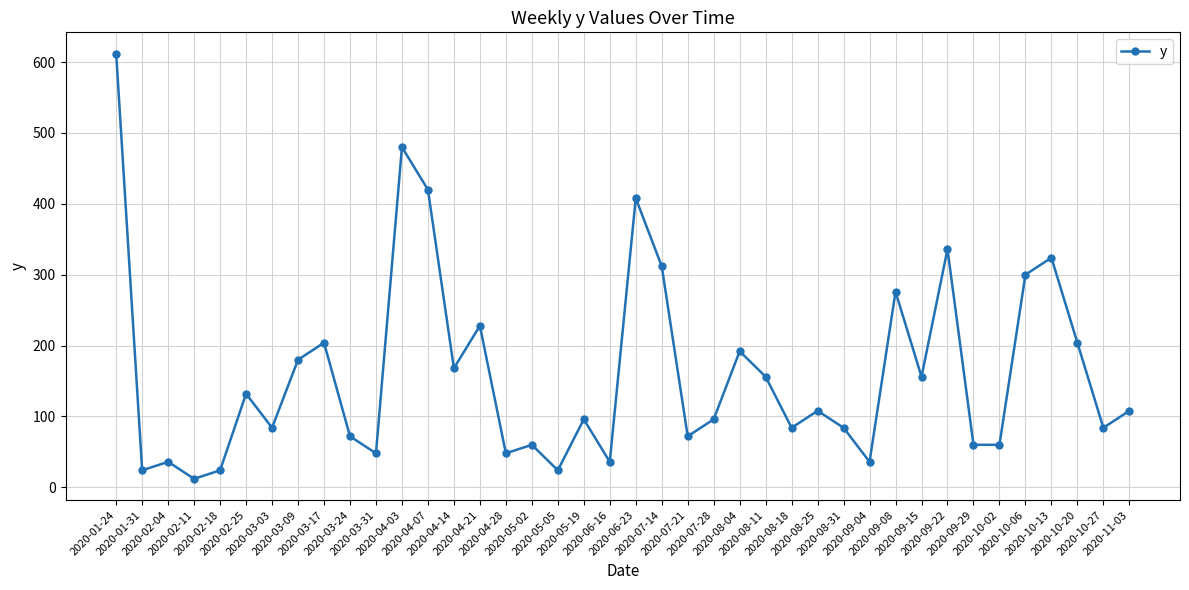

True or false: the data has more than 0 interior local peaks.

True